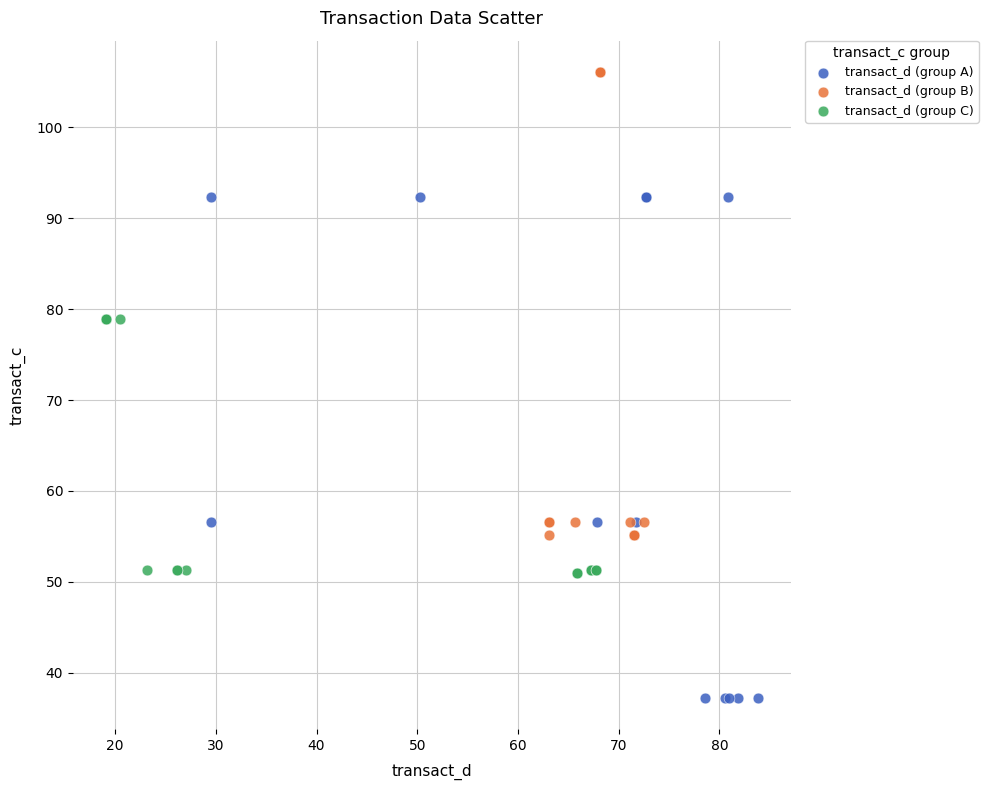

Which series has the widest spread of Y values?

transact_d (group A)